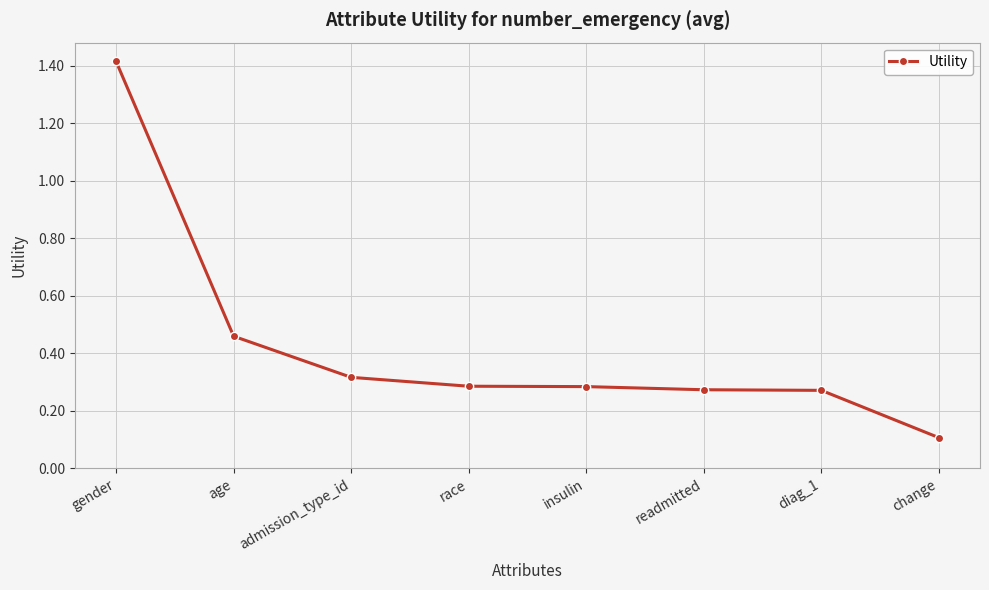

True or false: the data shows 0.2 at insulin.

False